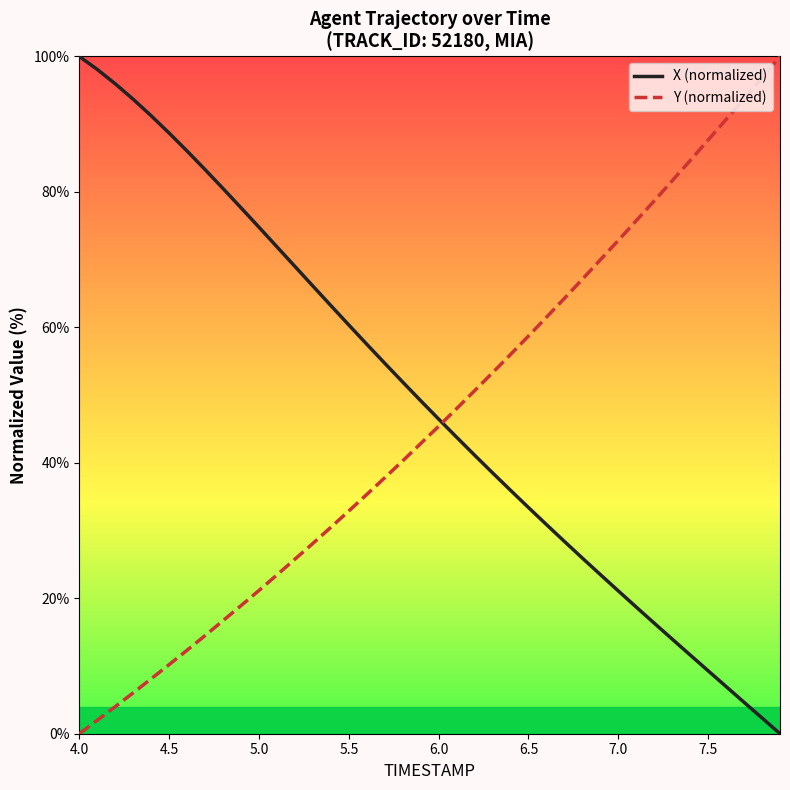

Which series ends up on top after the final intersection of Y (normalized) and X (normalized)?

Y (normalized)